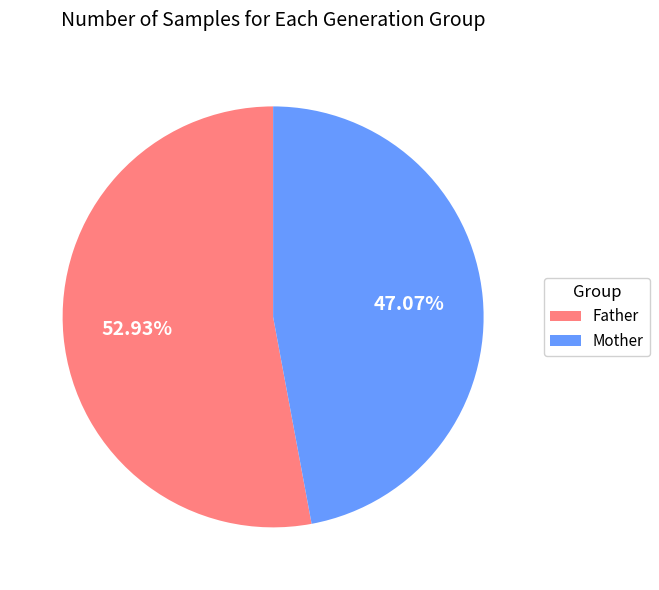

Rank the categories by value from highest to lowest.

Father, Mother